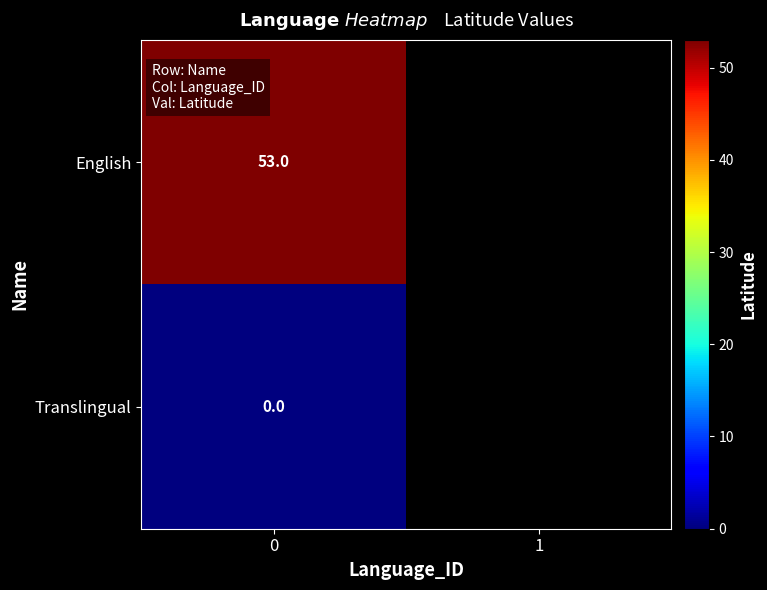

Rank the series at 0 from highest to lowest value.

English, Translingual